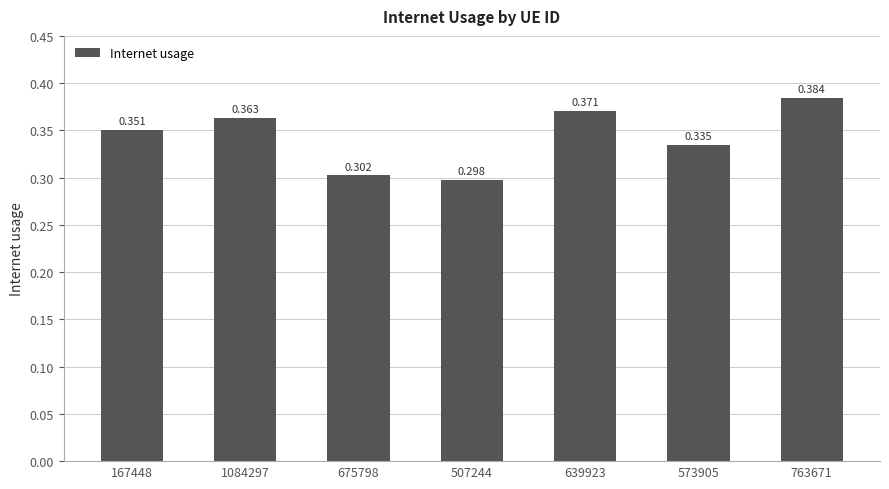

List the labels in order of value, largest first.

763671, 639923, 1084297, 167448, 573905, 675798, 507244